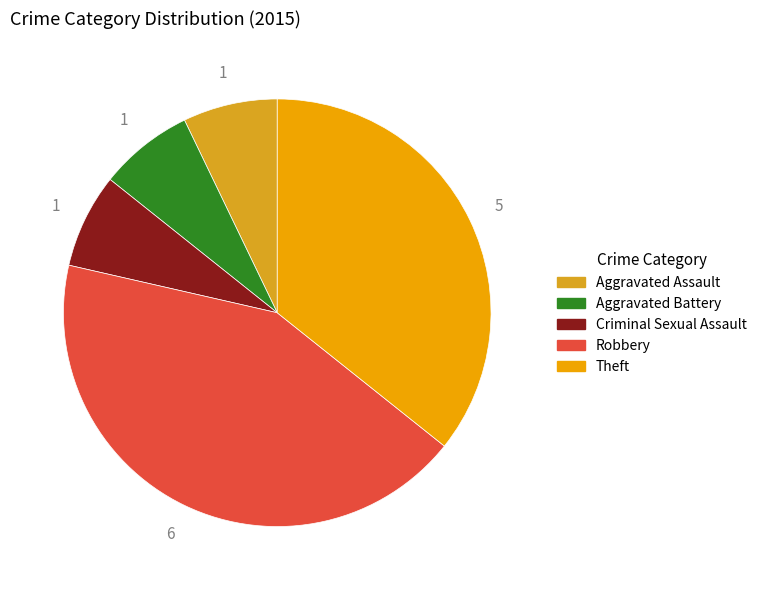

Count the number of slices in the pie.

5